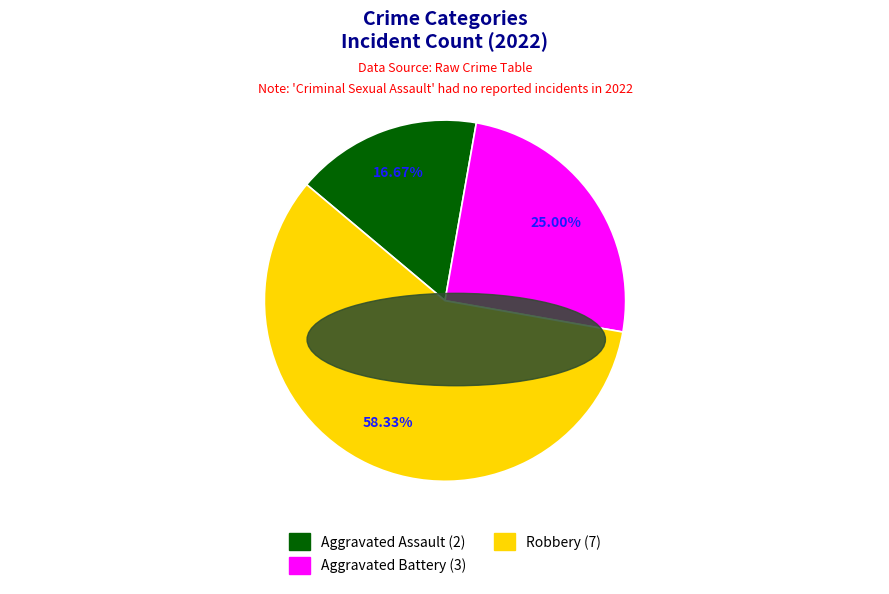

Which slice represents more than half of the pie?

Robbery